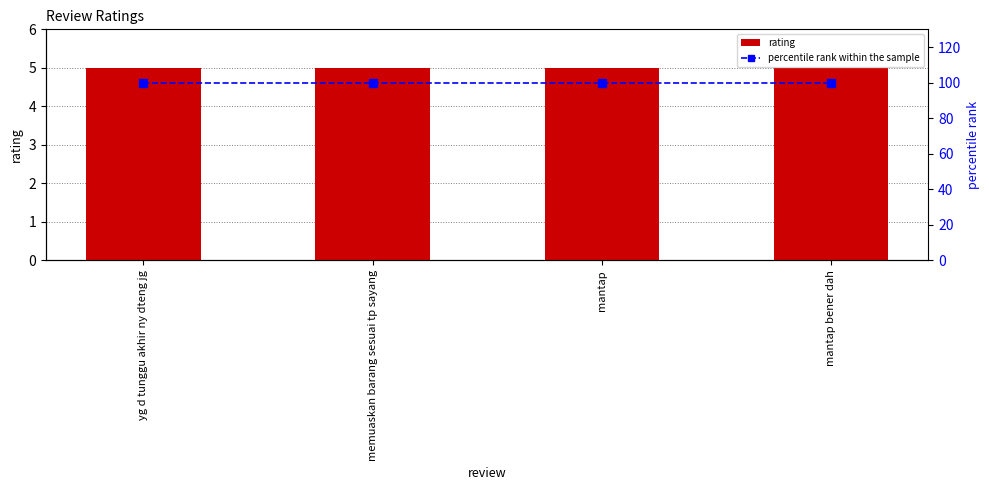

Which series has the largest total across all categories?

percentile rank within the sample